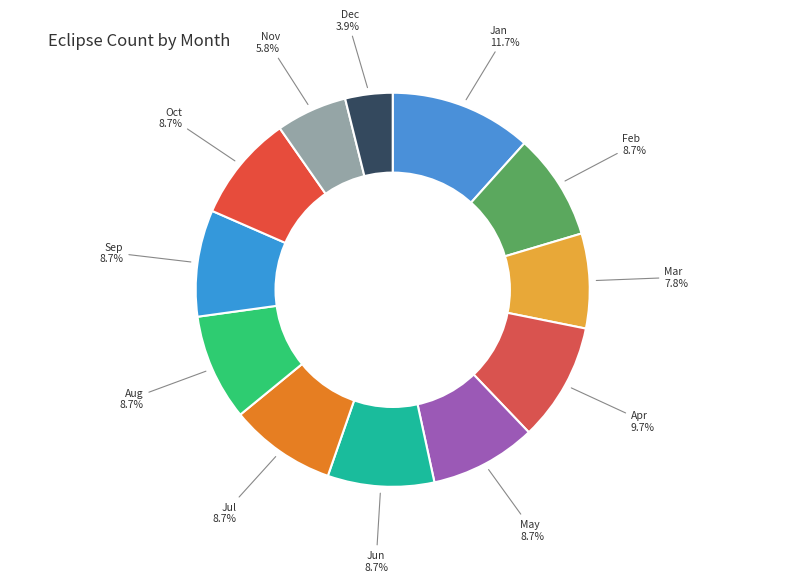

How many segments does this pie chart have?

12